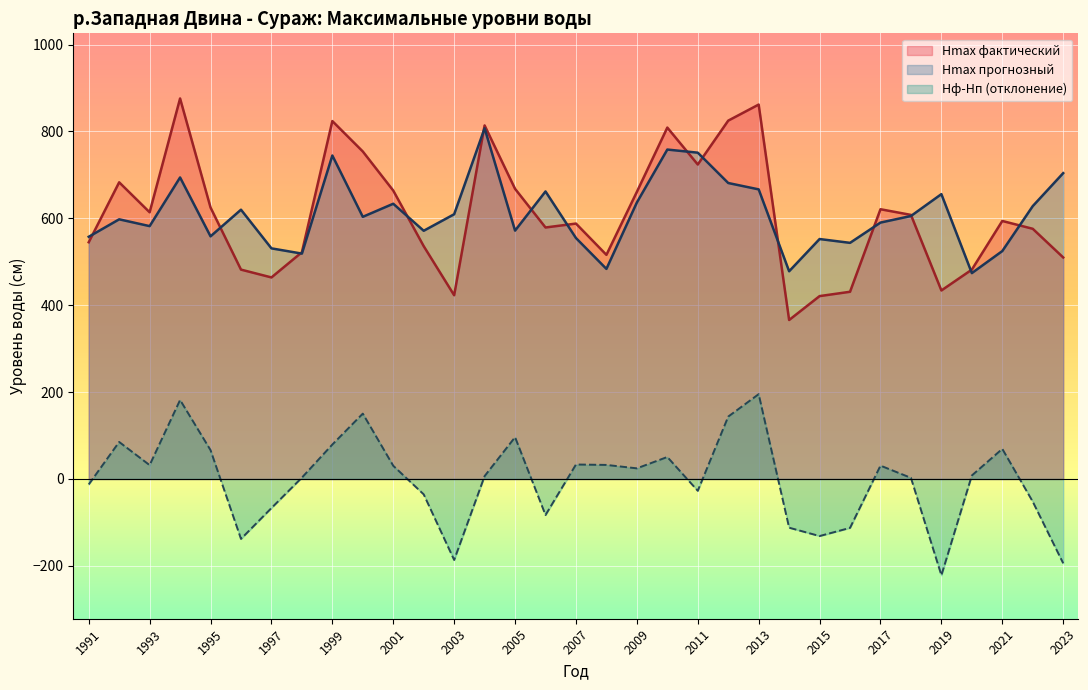

What is the value of the Hmax прогнозный point at the 18th from the left?

483.7